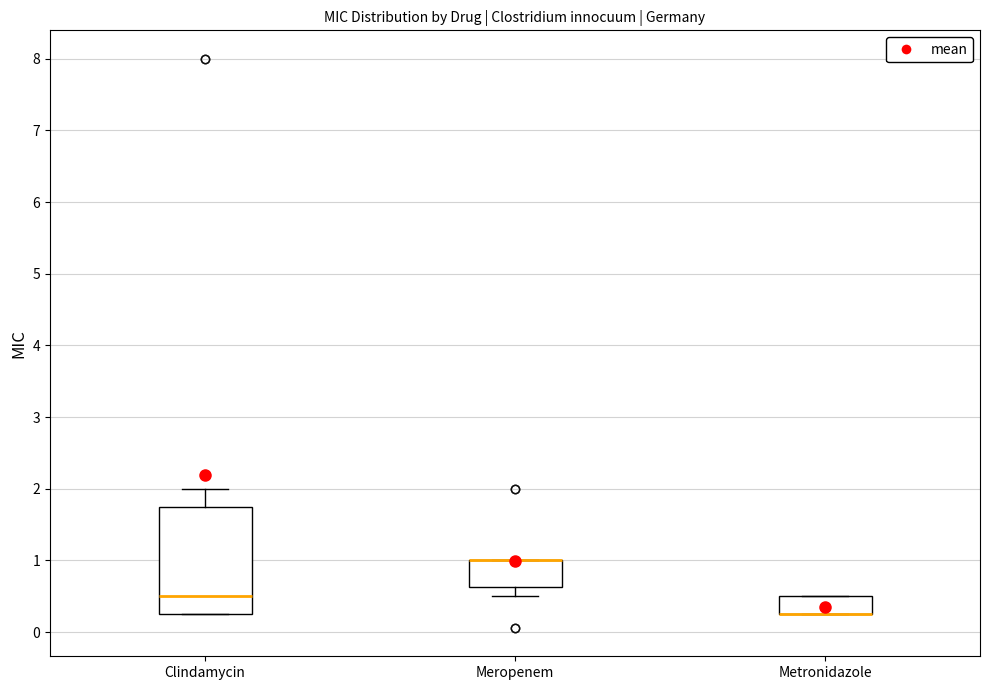

Comparing the boxes themselves (not the whiskers), which one is the tallest?

Clindamycin